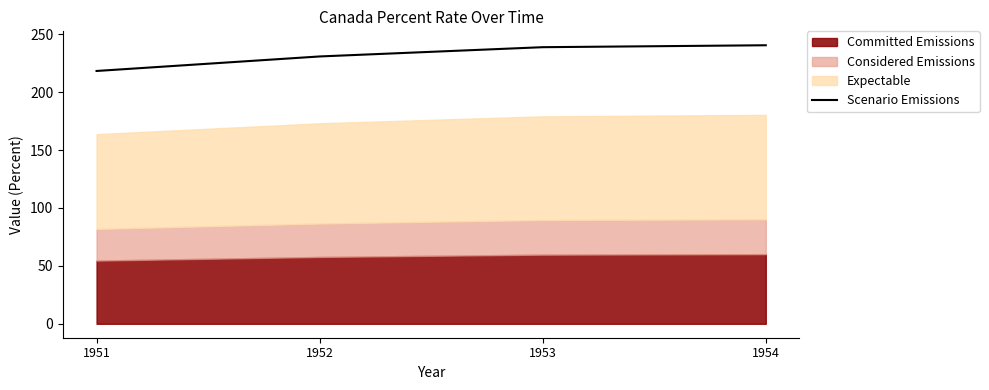

True or false: there are more than 2 points higher than both neighbors.

False